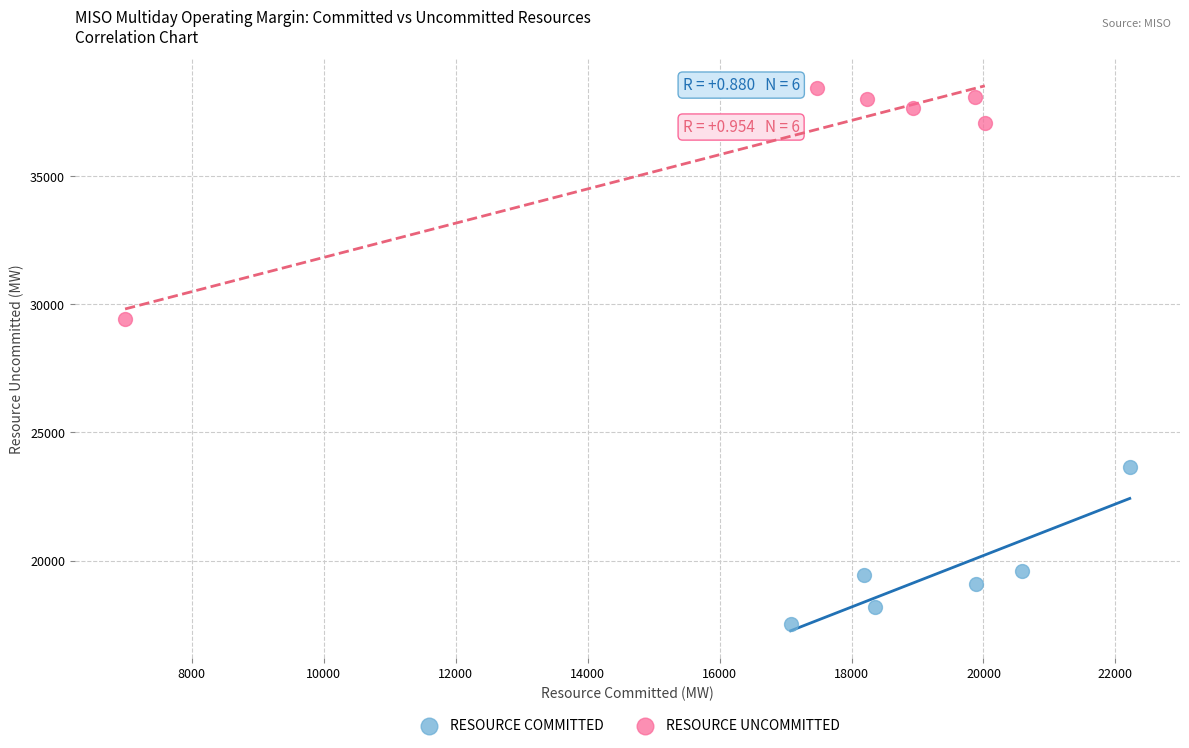

Which series contains the lowest Y value?

RESOURCE COMMITTED